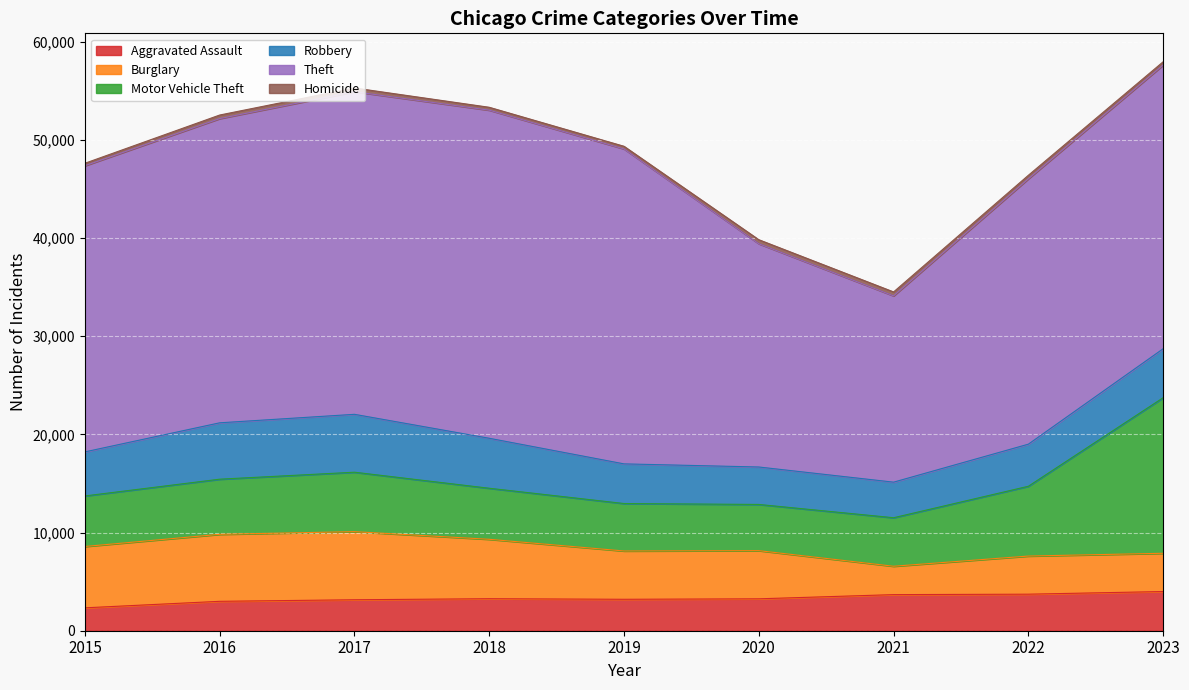

Which category has the highest value across all series?

2018